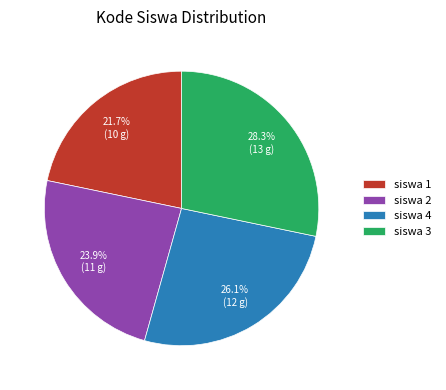

Is it true that siswa 1 is 28% of the pie?

False